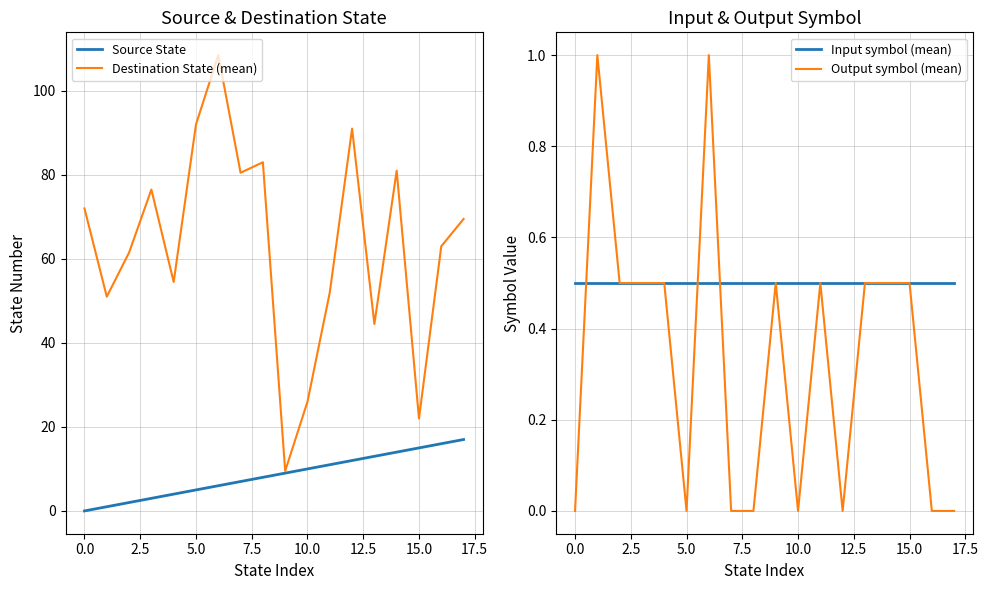

Is it true that Output symbol (mean) equals 0.0 at 0.0?

True